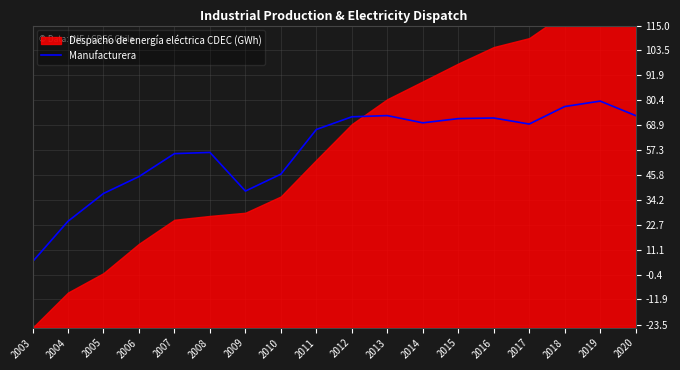

The value of Manufacturera at 2009 is 64.5. True or false?

False